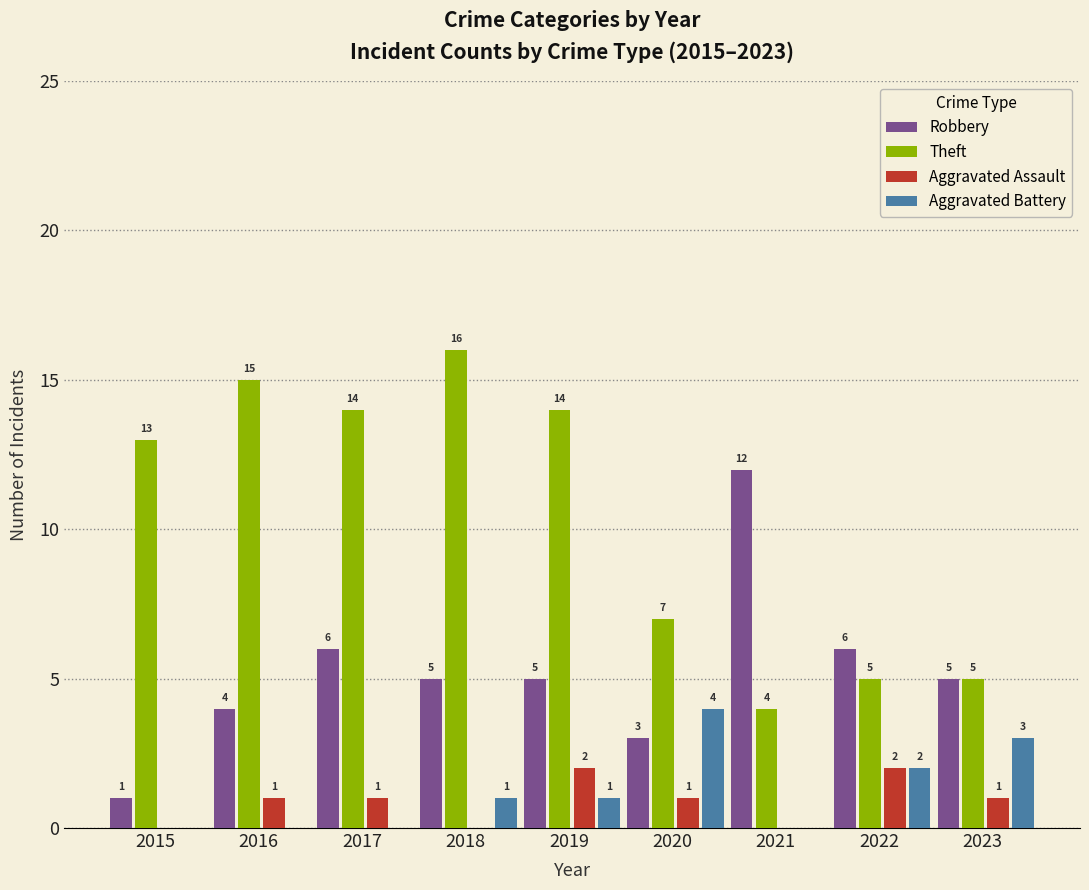

Which label corresponds to the largest value in the chart?

2018